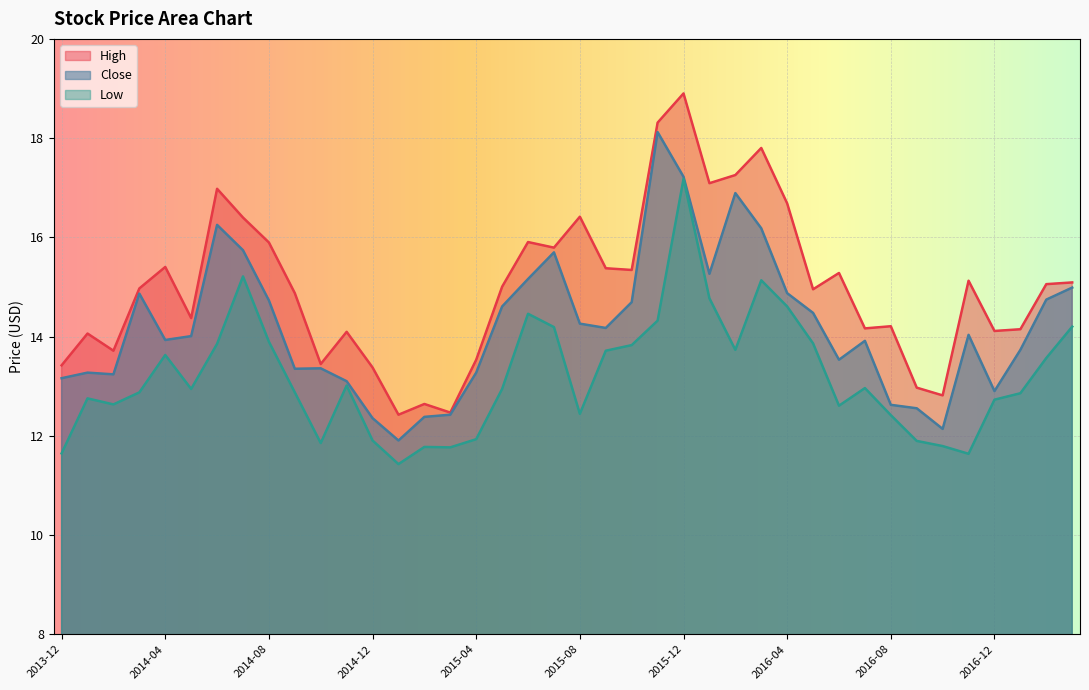

True or false: Low and Close intersect in this chart.

False